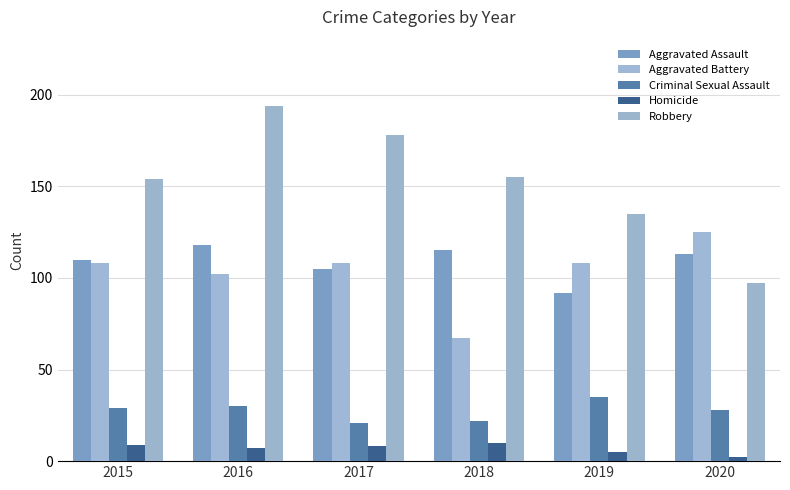

The value of Aggravated Battery at 2016 is 181. True or false?

False